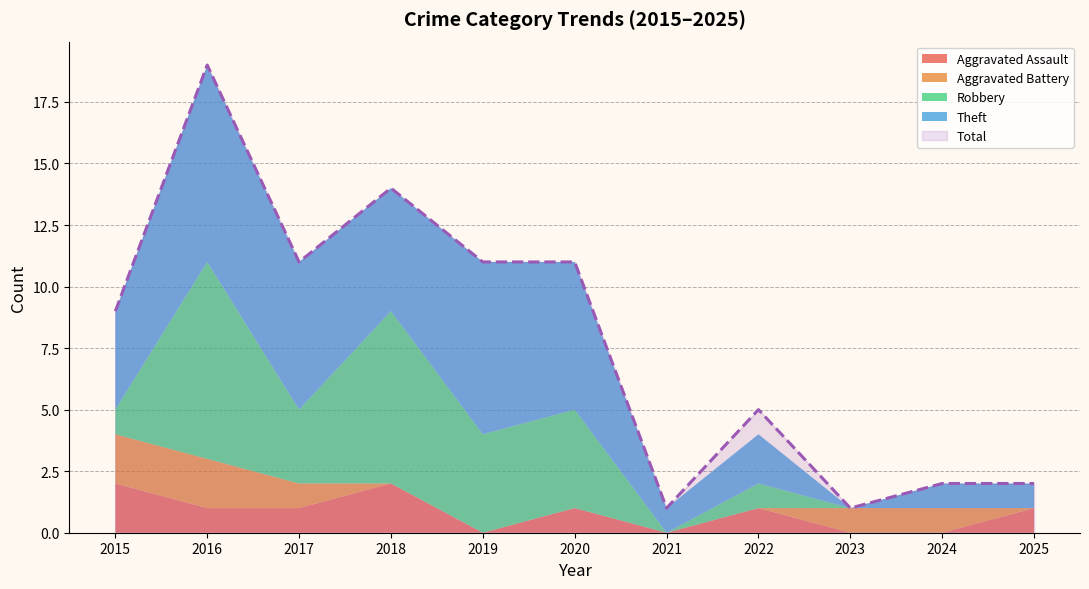

Reading left to right, list all the values displayed in this chart.

Aggravated Assault: 2015=2	2016=1	2017=1	2018=2	2019=0	2020=1	2021=0	2022=1	2023=0	2024=0	2025=1
Aggravated Battery: 2015=2	2016=2	2017=1	2018=0	2019=0	2020=0	2021=0	2022=0	2023=1	2024=1	2025=0
Robbery: 2015=1	2016=8	2017=3	2018=7	2019=4	2020=4	2021=0	2022=1	2023=0	2024=0	2025=0
Theft: 2015=4	2016=8	2017=6	2018=5	2019=7	2020=6	2021=1	2022=2	2023=0	2024=1	2025=1
Total: 2015=9	2016=19	2017=11	2018=14	2019=11	2020=11	2021=1	2022=5	2023=1	2024=2	2025=2